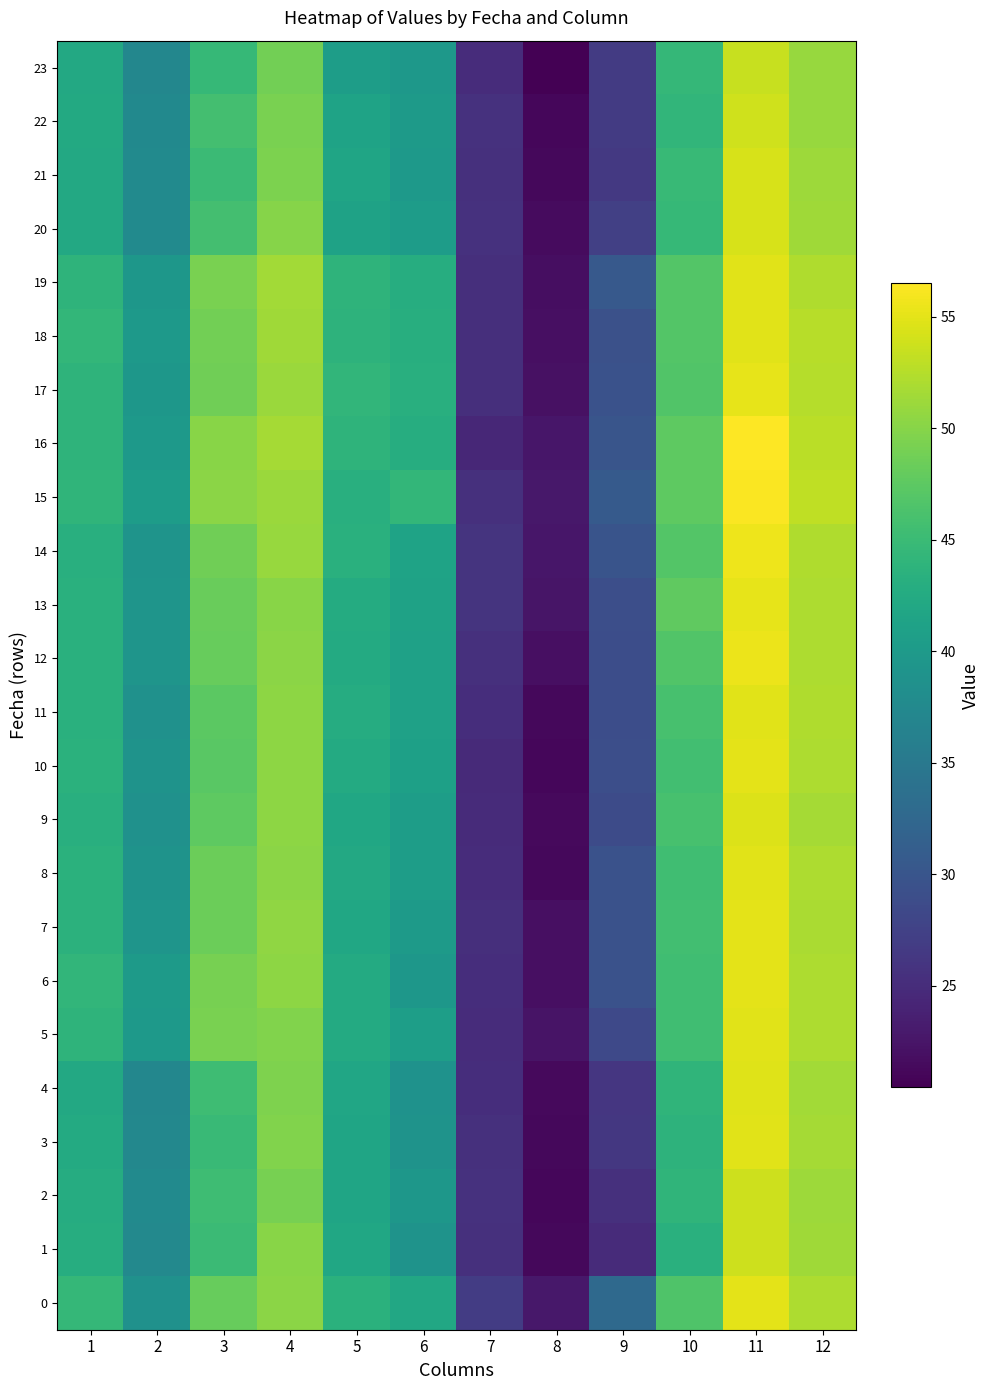

At how many categories does at least one series exceed 33?

9